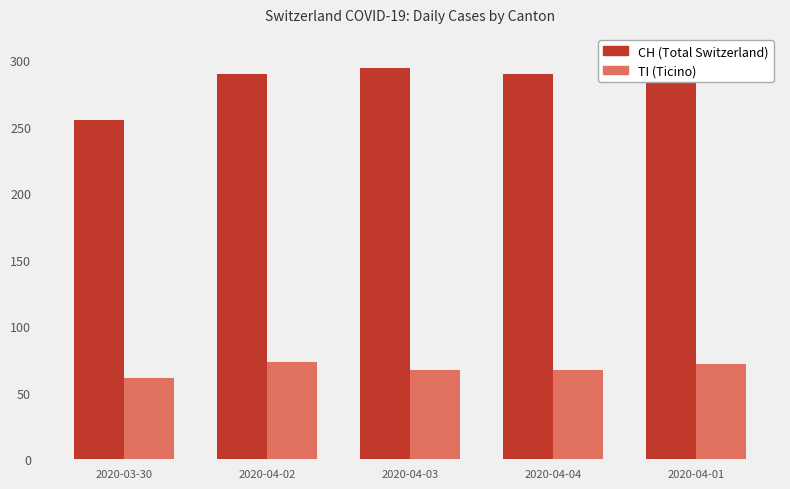

How many groups of bars are there?

5